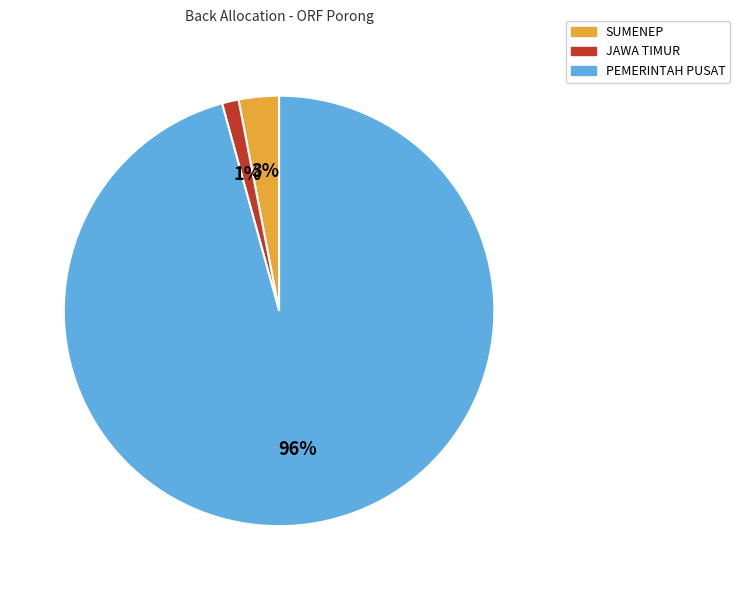

How many slices are in this pie chart?

3